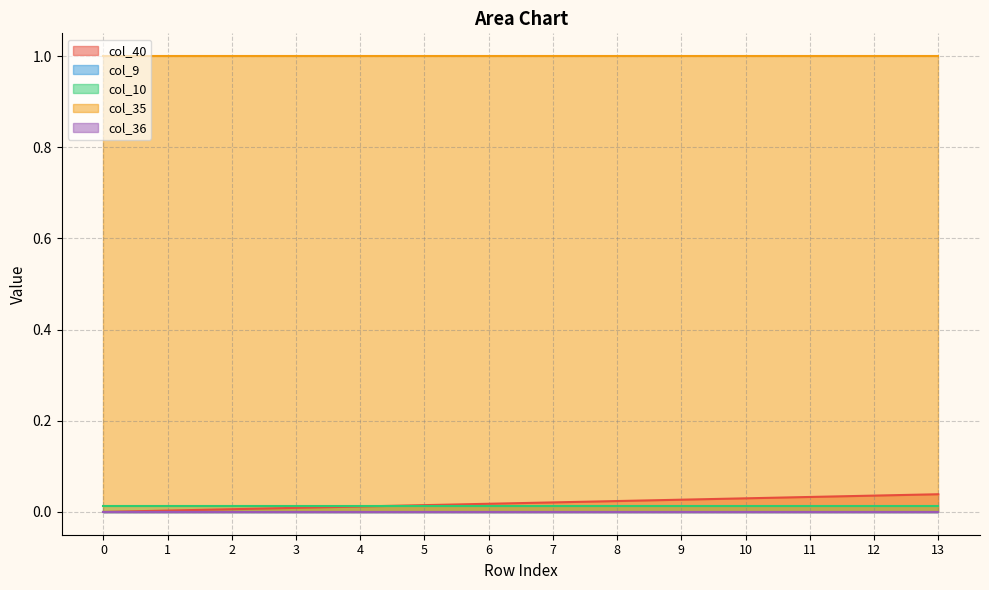

Count the number of data series in this chart.

5